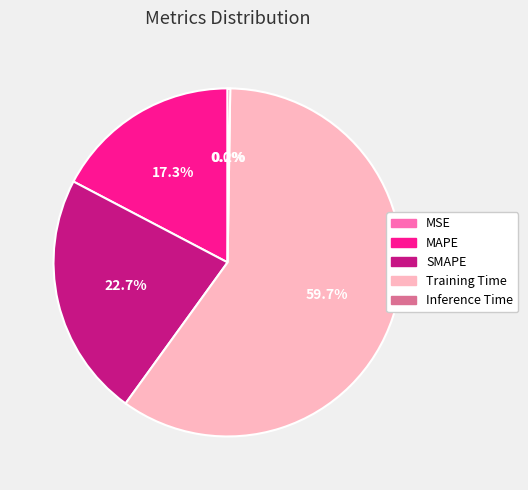

Does any single category account for the majority?

Yes